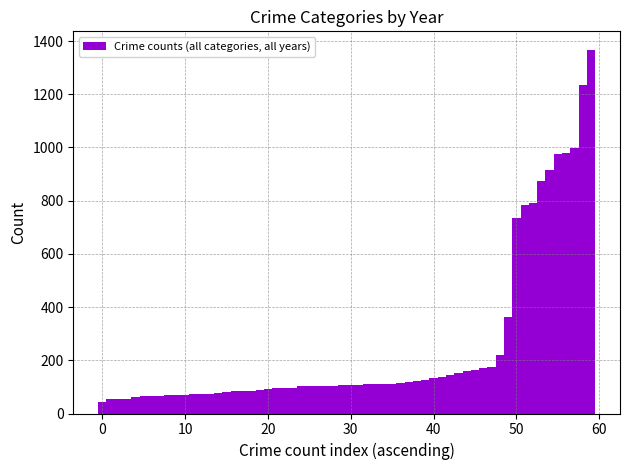

What is the greatest value displayed?

1368